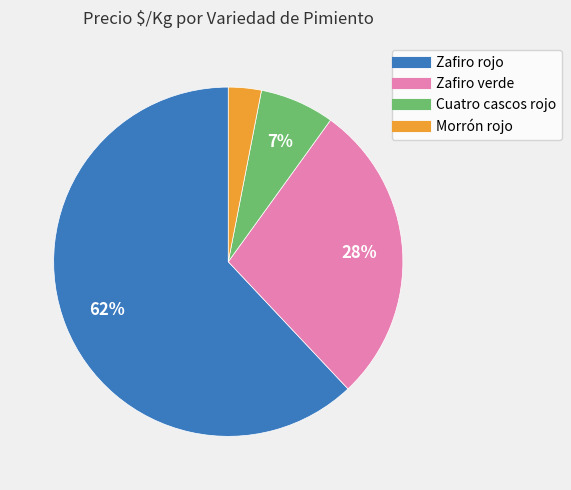

How many segments does this pie chart have?

4